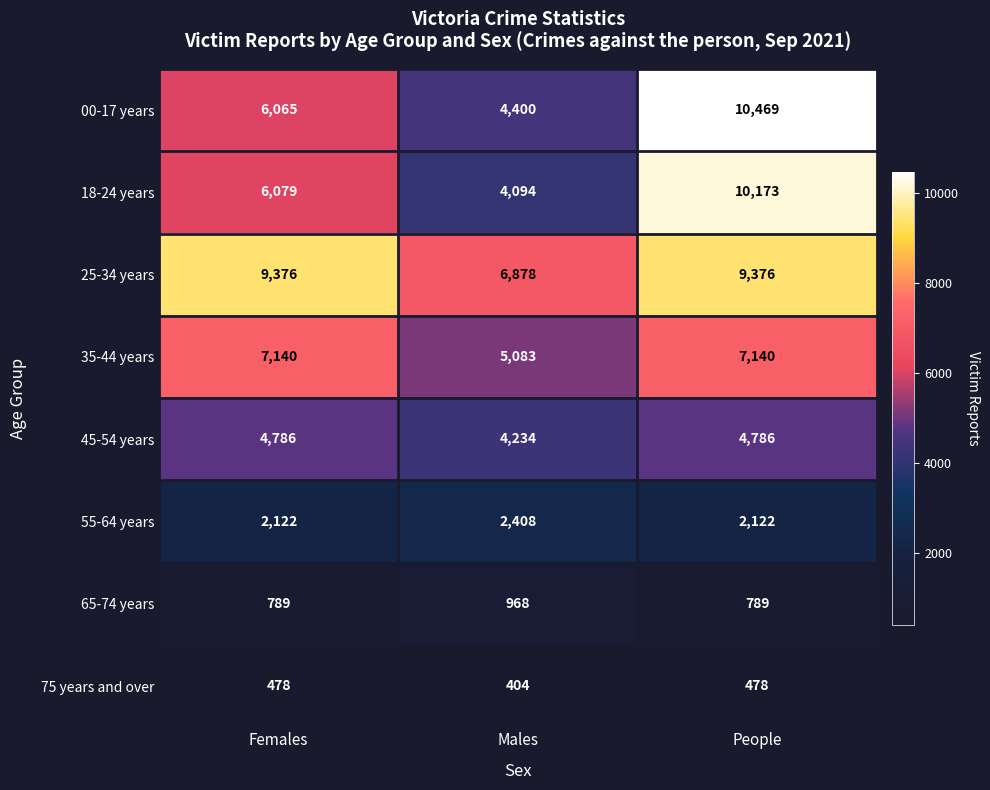

Rank the series at Females from highest to lowest value.

25-34 years, 35-44 years, 18-24 years, 00-17 years, 45-54 years, 55-64 years, 65-74 years, 75 years and over